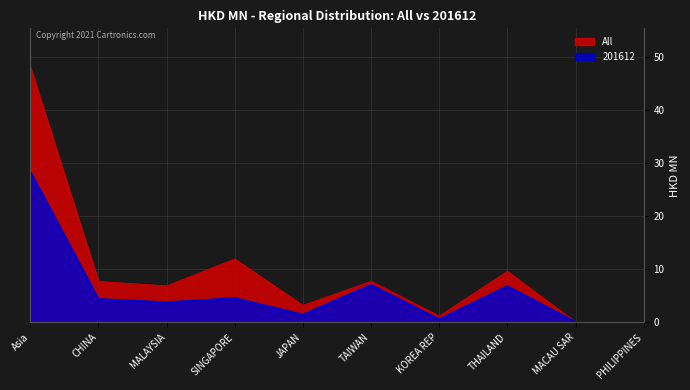

Where is the first local minimum for 201612?

MALAYSIA